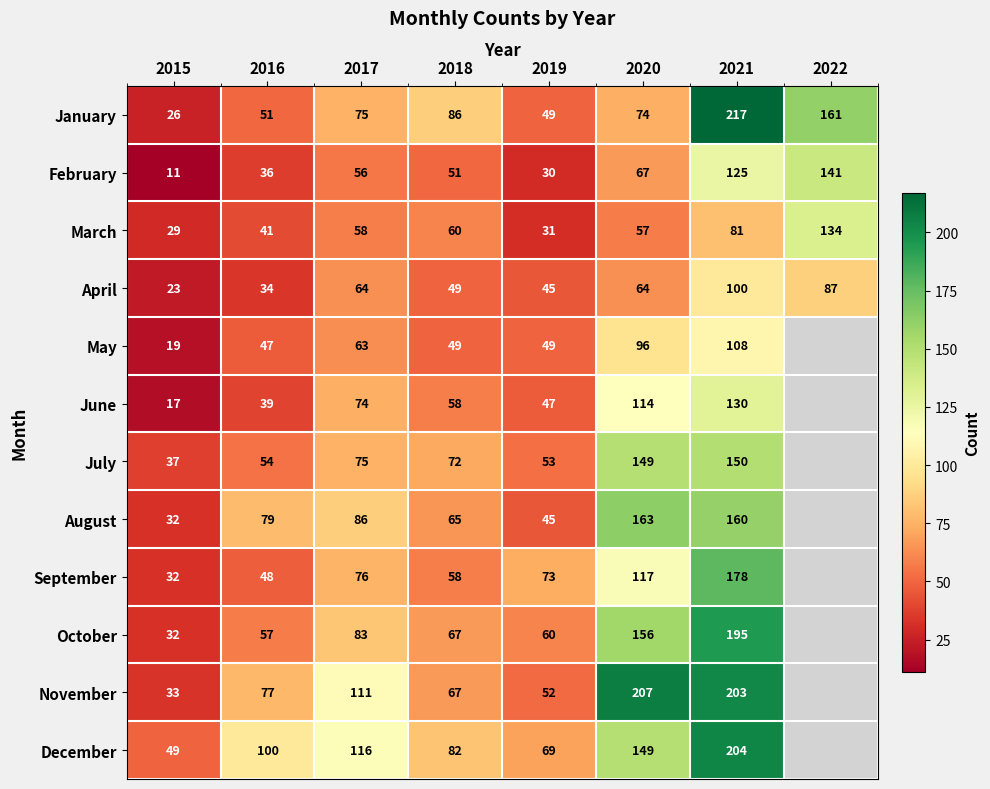

Is it true that June equals 114 at 2020?

True